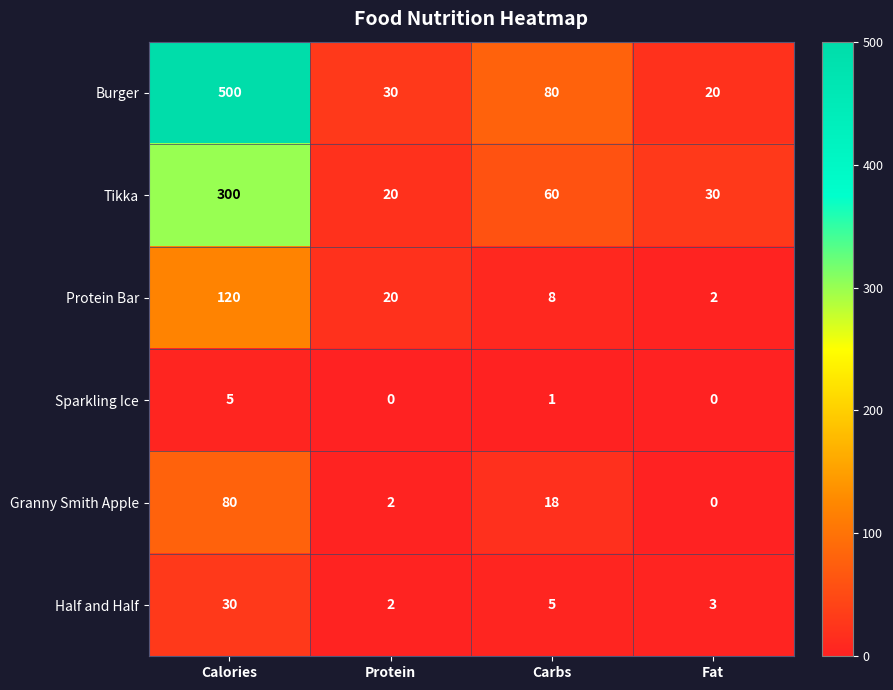

At which category is the sum across all series the highest?

Calories